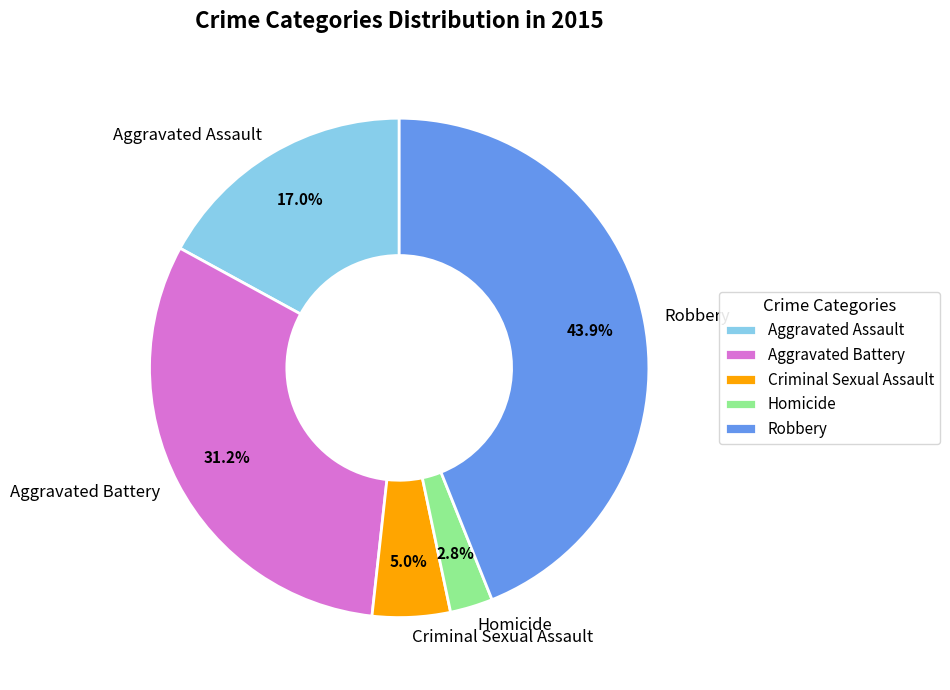

To the nearest percent, what portion does Criminal Sexual Assault represent?

5%